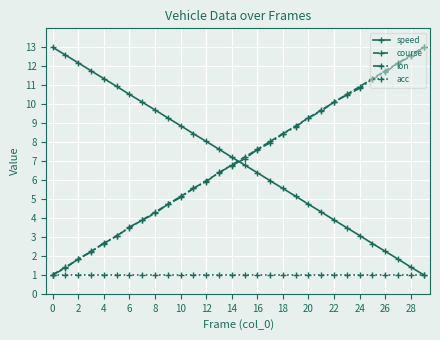

What is the value of the lon point at the 6th from the left?

3.0